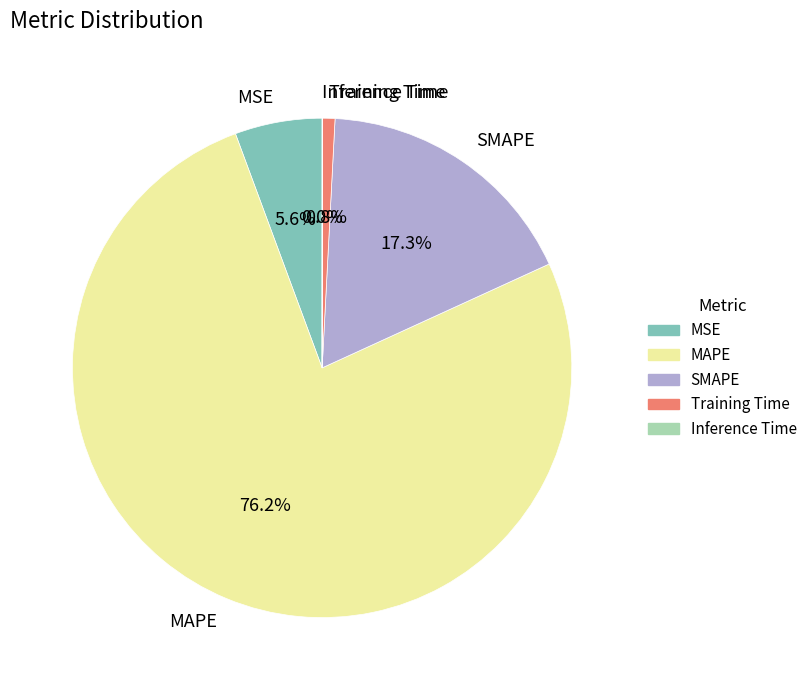

Does any single category account for the majority?

Yes